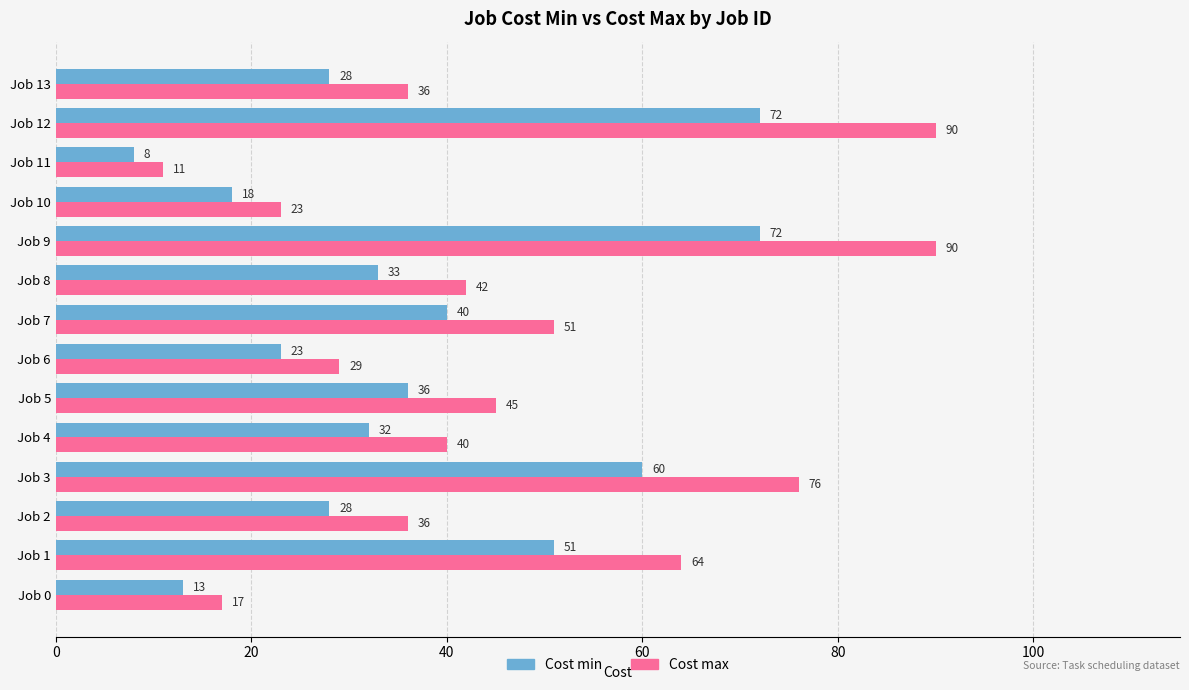

The Cost max series shows 17 at Job 5. True or false?

False